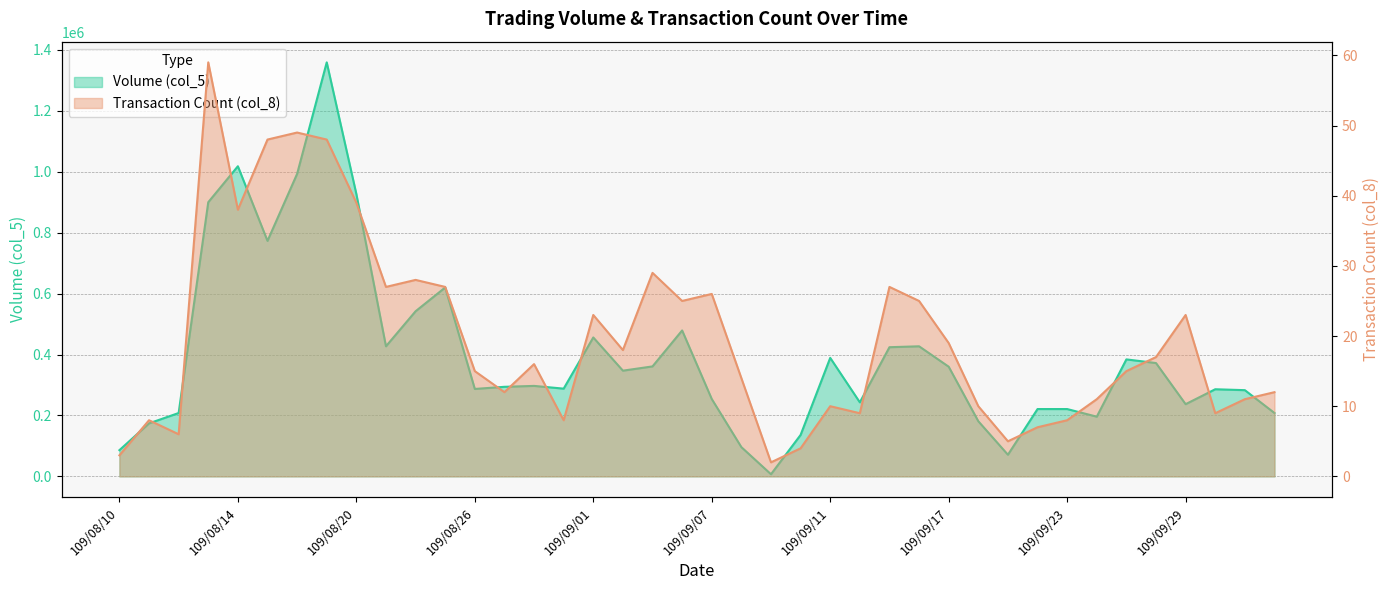

What are all the series names shown in the legend?

Volume (col_5), Transaction Count (col_8)